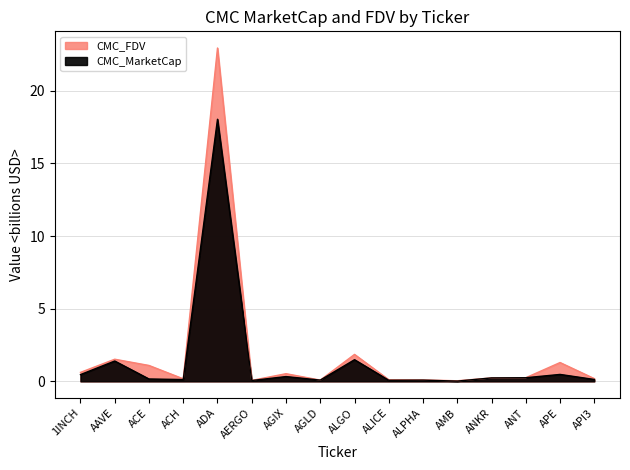

What is the greatest value displayed?

22.9